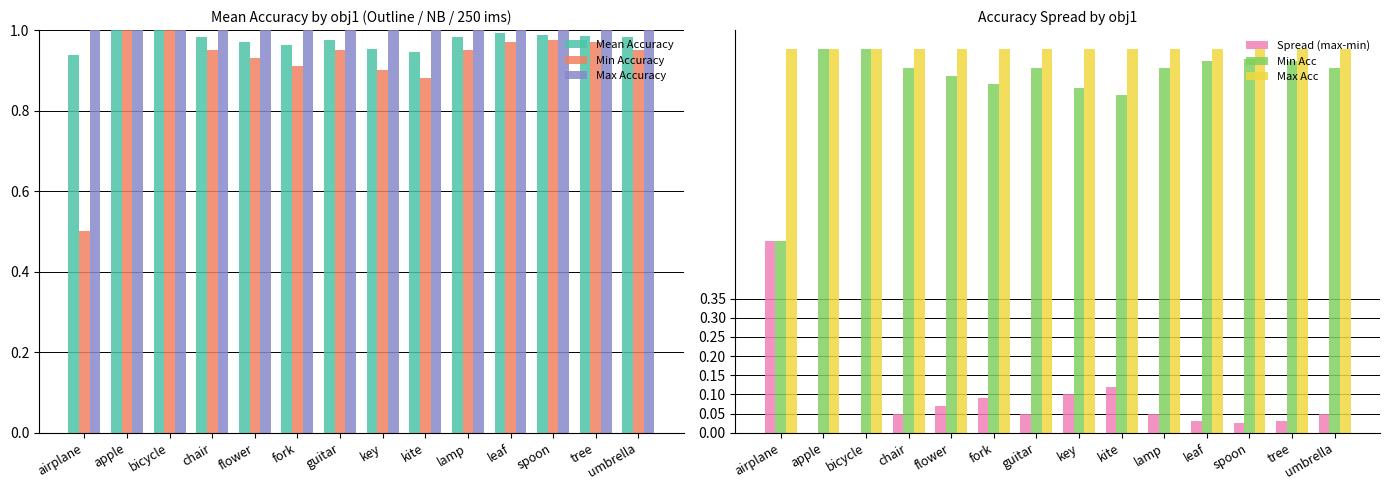

Which has a higher value, guitar or airplane?

guitar